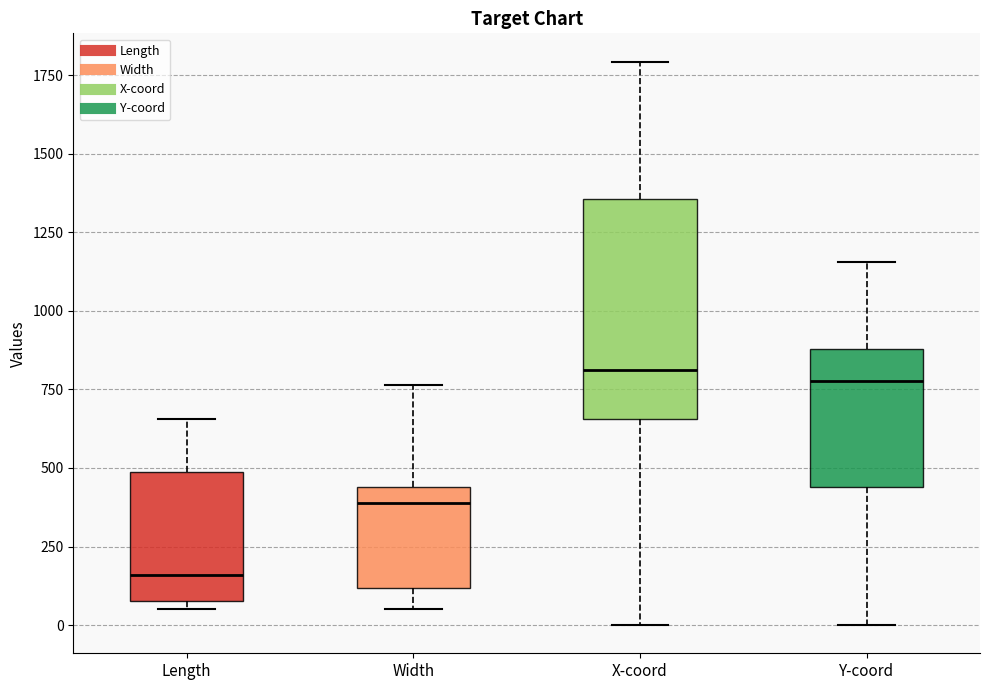

Which box has the lowest median line?

Length